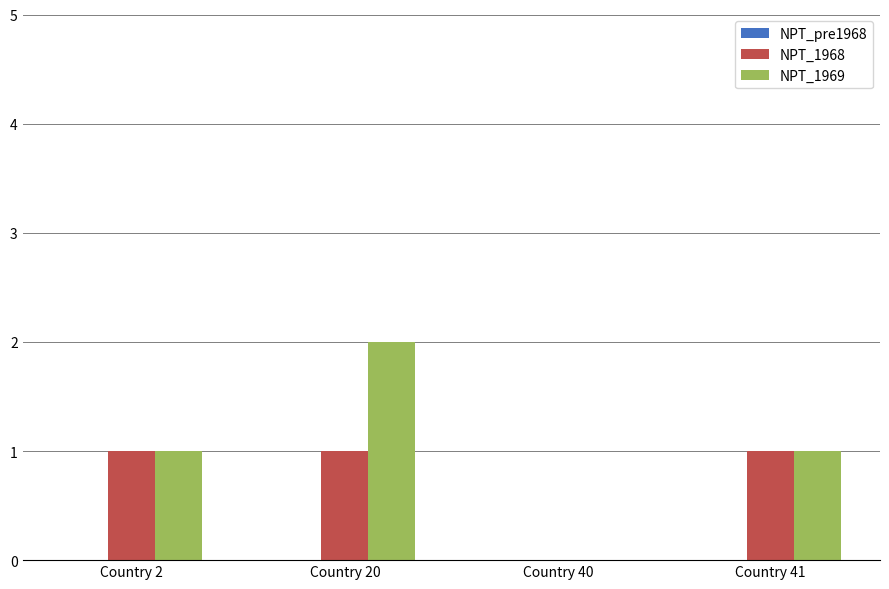

What value does the NPT_1969 series have at Country 20?

2